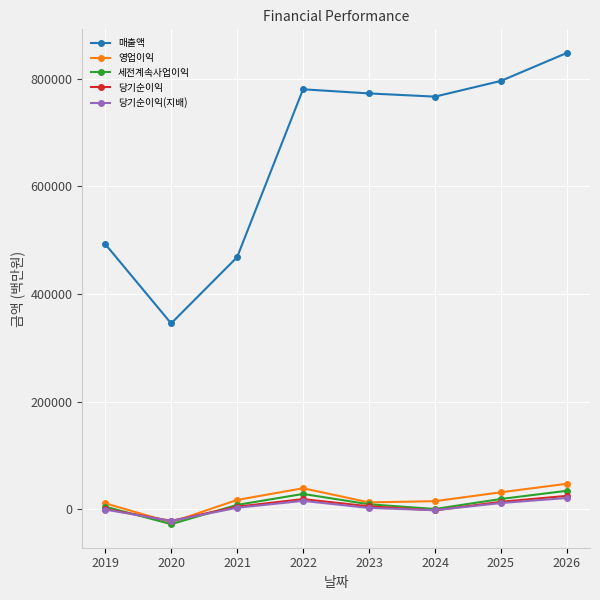

True or false: 당기순이익(지배) and 매출액 intersect in this chart.

False